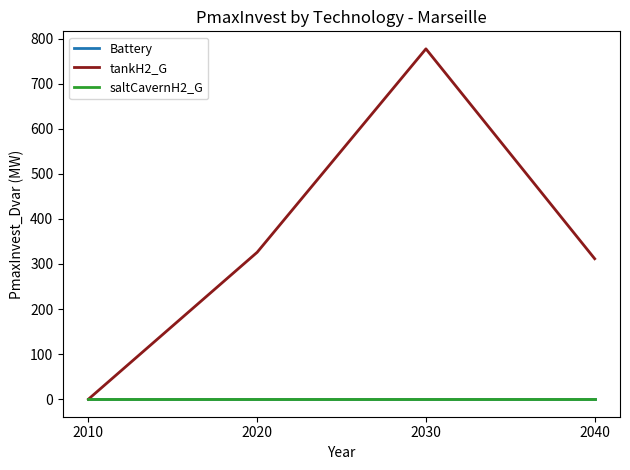

Reading right to left, what are all the values shown in this chart?

Battery: 2040=0.0	2030=0.0	2020=0.0	2010=0.0
tankH2_G: 2040=311.6	2030=777.1	2020=325.9	2010=0.0
saltCavernH2_G: 2040=0.0	2030=0.0	2020=0.0	2010=0.0